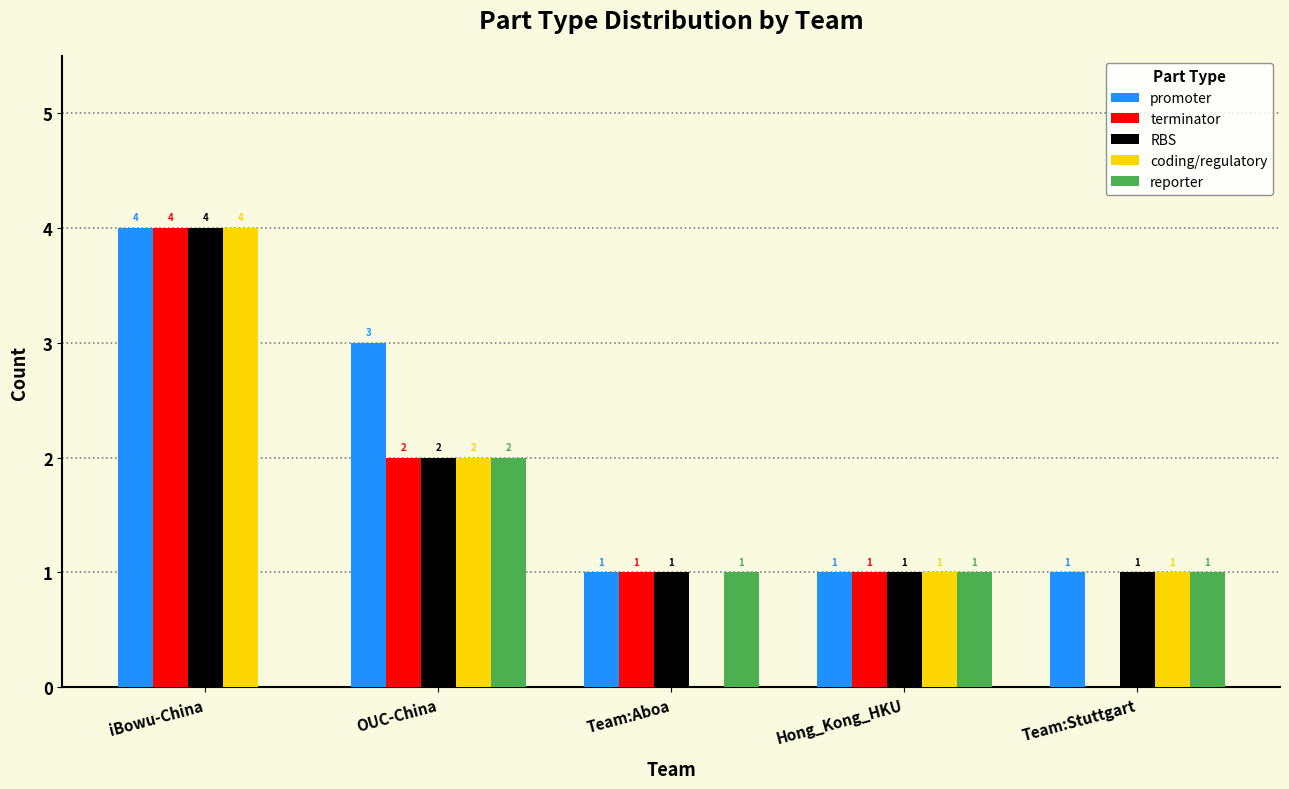

Where does the terminator series first go above 1?

iBowu-China